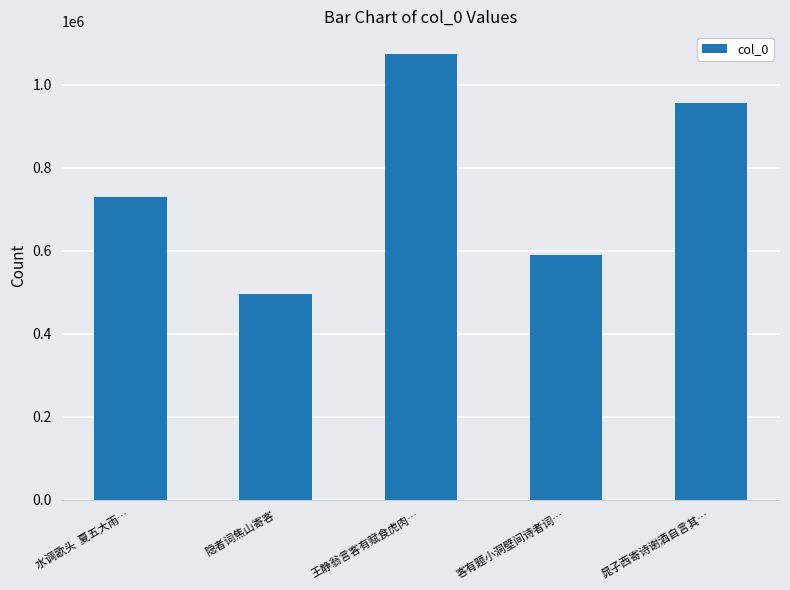

Is it true that the value at 客有题小洞壁间诗者词… is 589195?

True